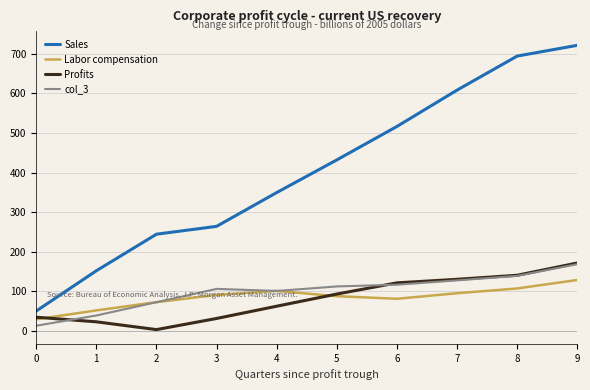

Which series has the largest range (max minus min)?

Sales